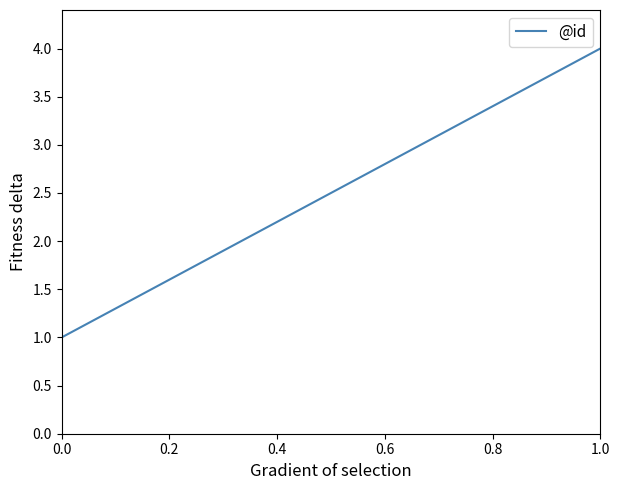

What is the sum of all values?

10